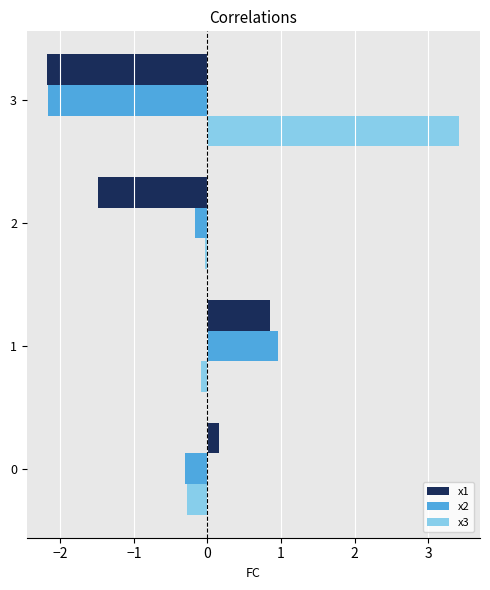

How many negative values does the x1 series have?

2